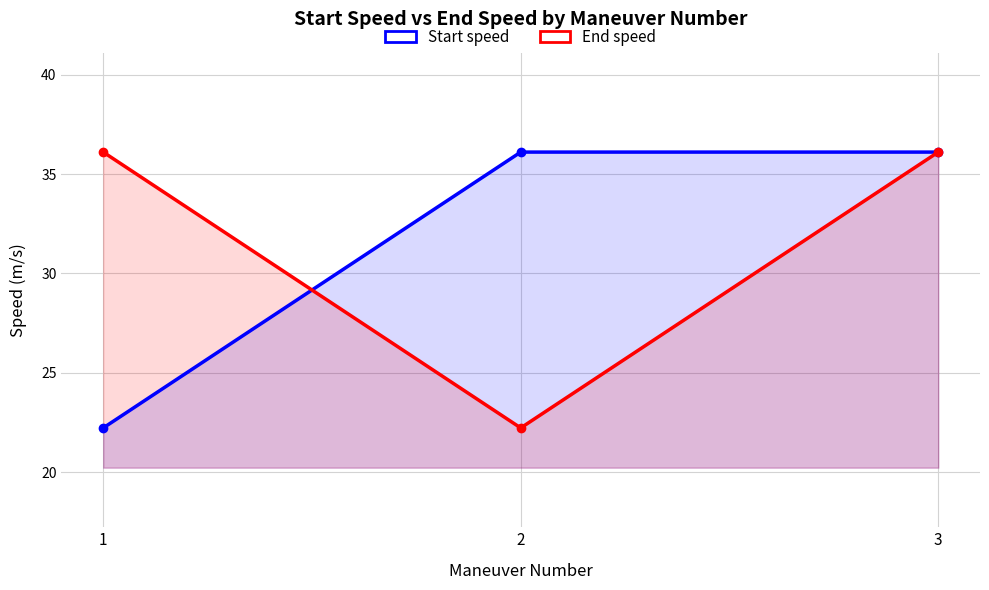

Which series changed the most between 1 and 2?

Start speed